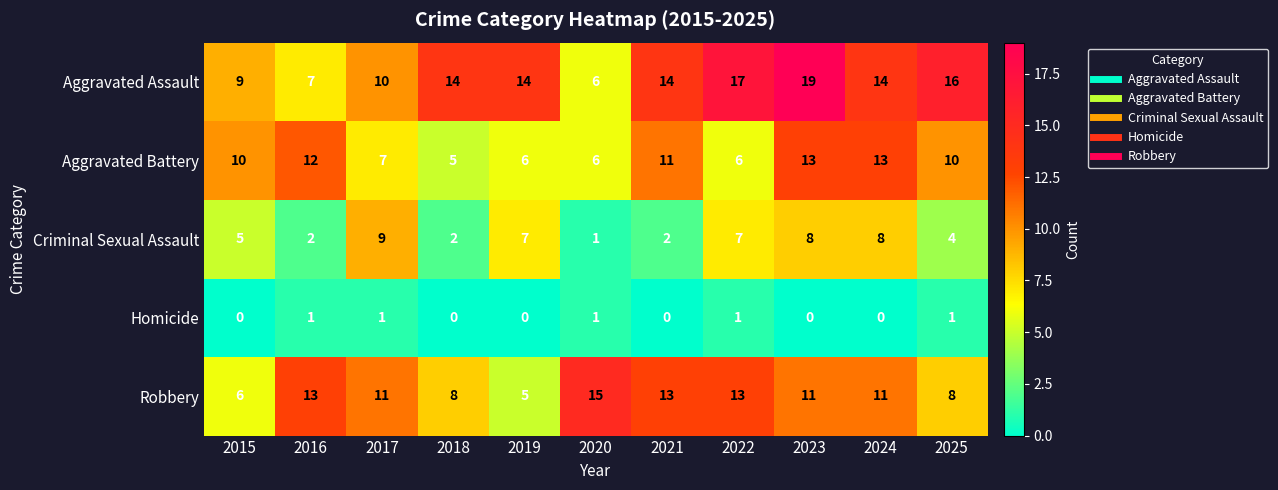

Count the Homicide values in the range 0 to 1.

11